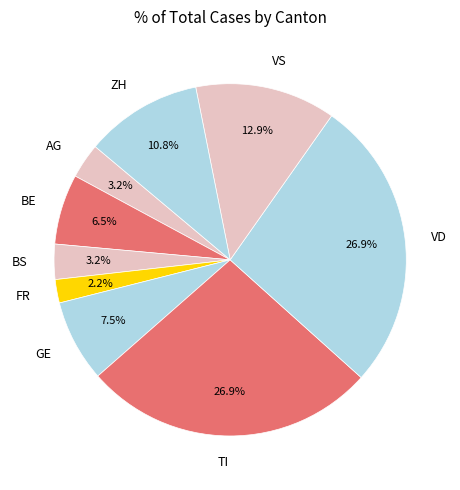

Combined, do BS and AG account for over 50%?

No